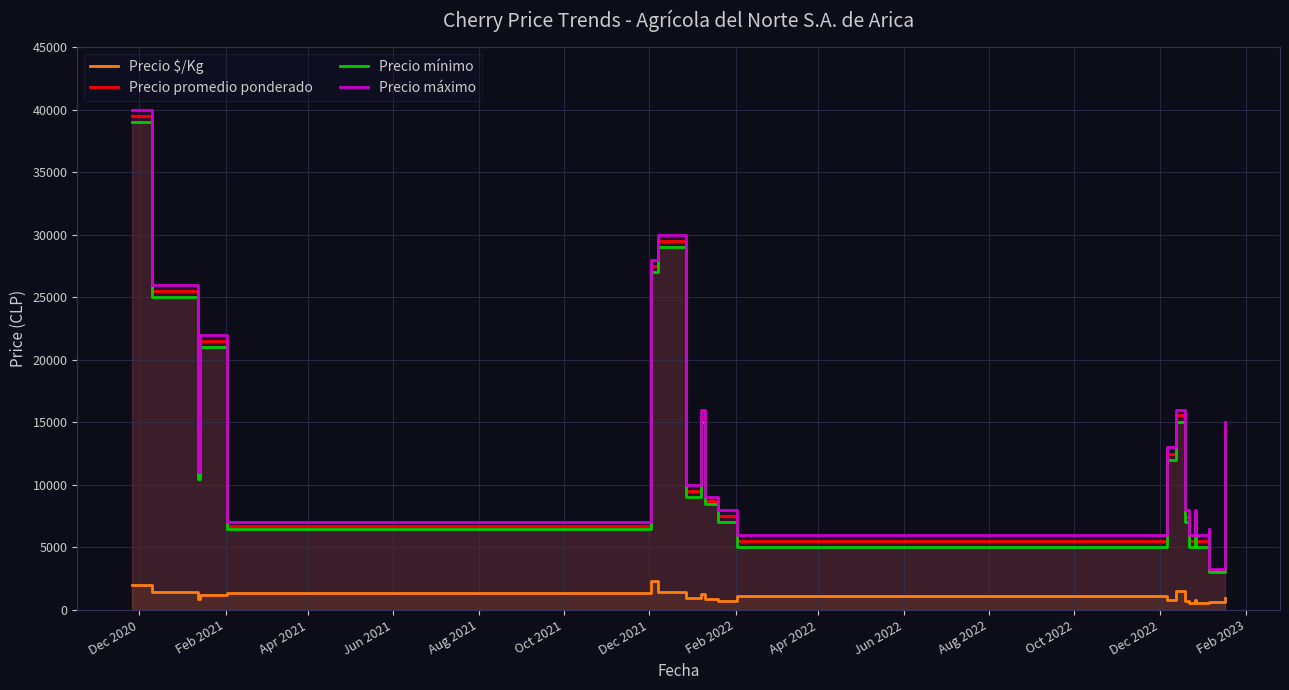

What is the average value of the Precio promedio ponderado series?

12974